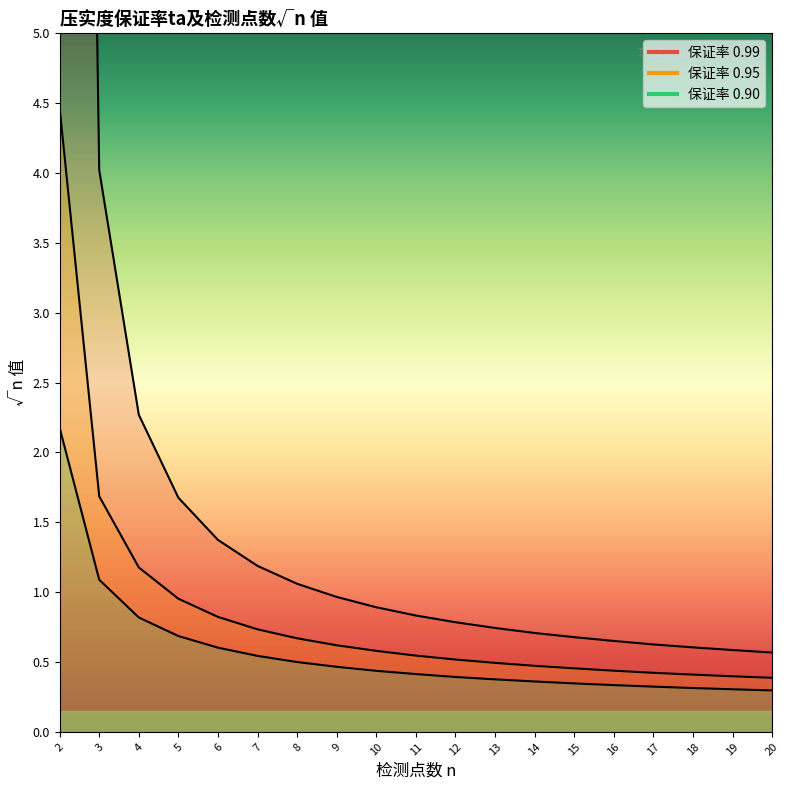

True or false: 0.99 has a value of 0.8 at 11.

True